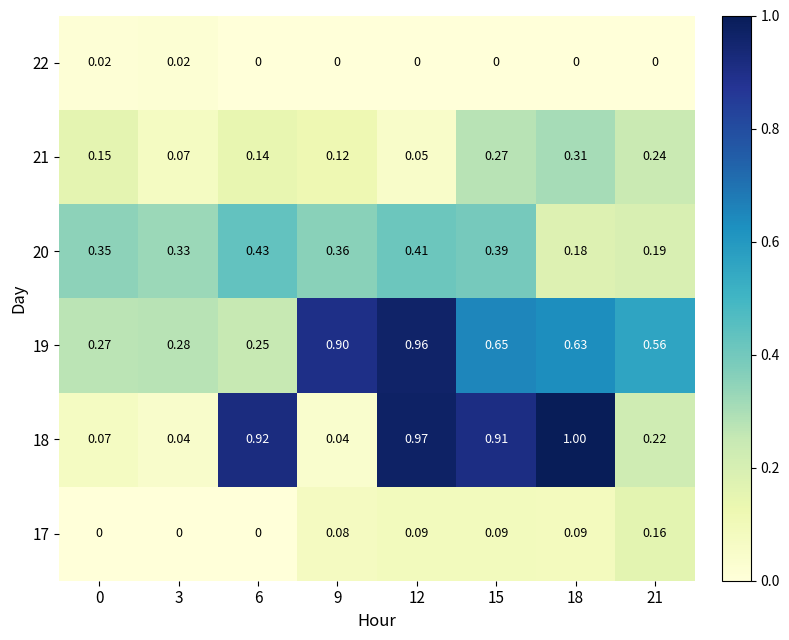

Is the value of 20 at 9 greater than the value of 18 at 3?

Yes